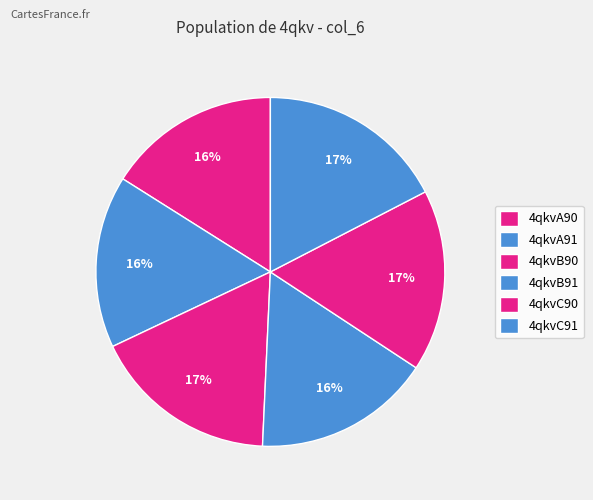

To the nearest percent, what is the difference between the largest and smallest slice percentages?

1%